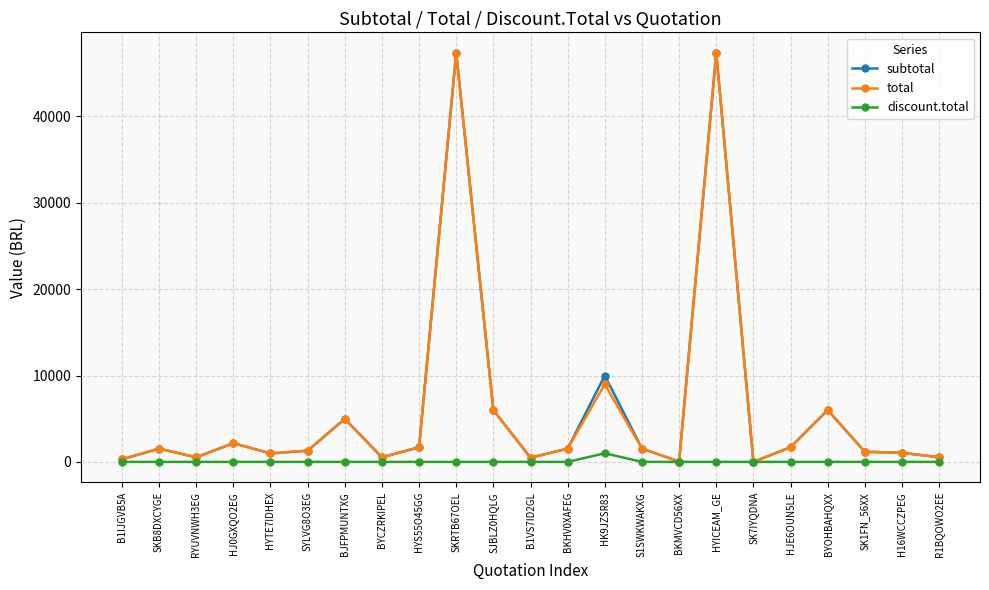

What position from the left is B1IJGVB5A?

1